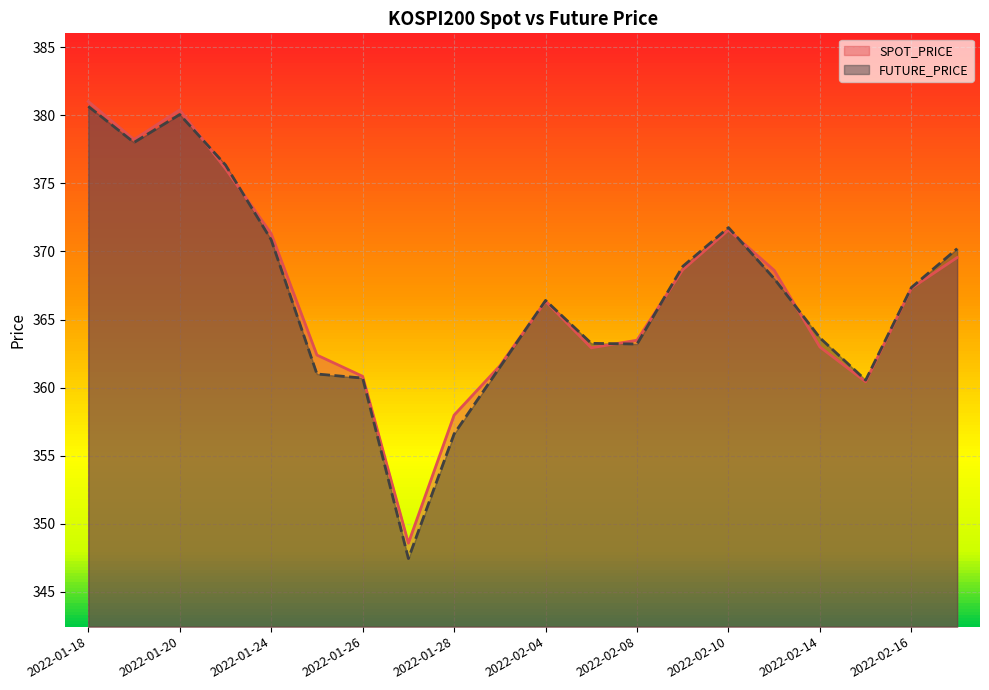

Between 2022-01-24 and 2022-02-07, which series saw the biggest shift?

SPOT_PRICE